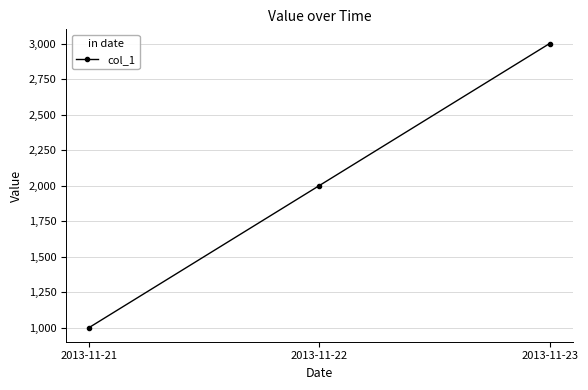

How many values are between 1000 and 3000?

3